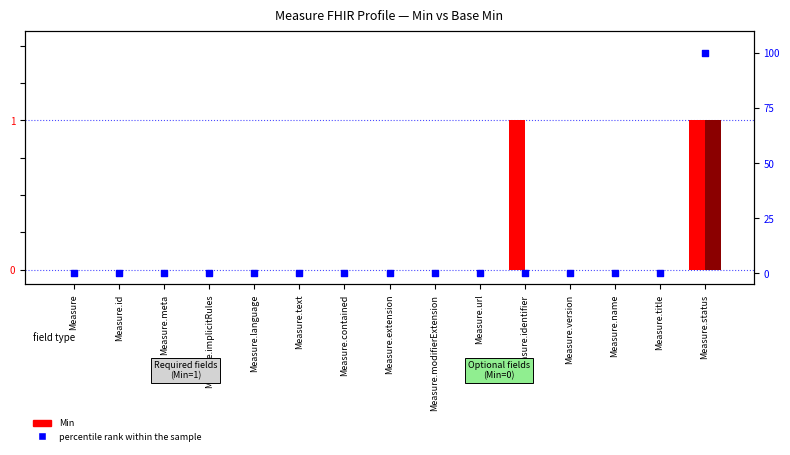

Which series has the largest Y range (max minus min)?

percentile rank within the sample